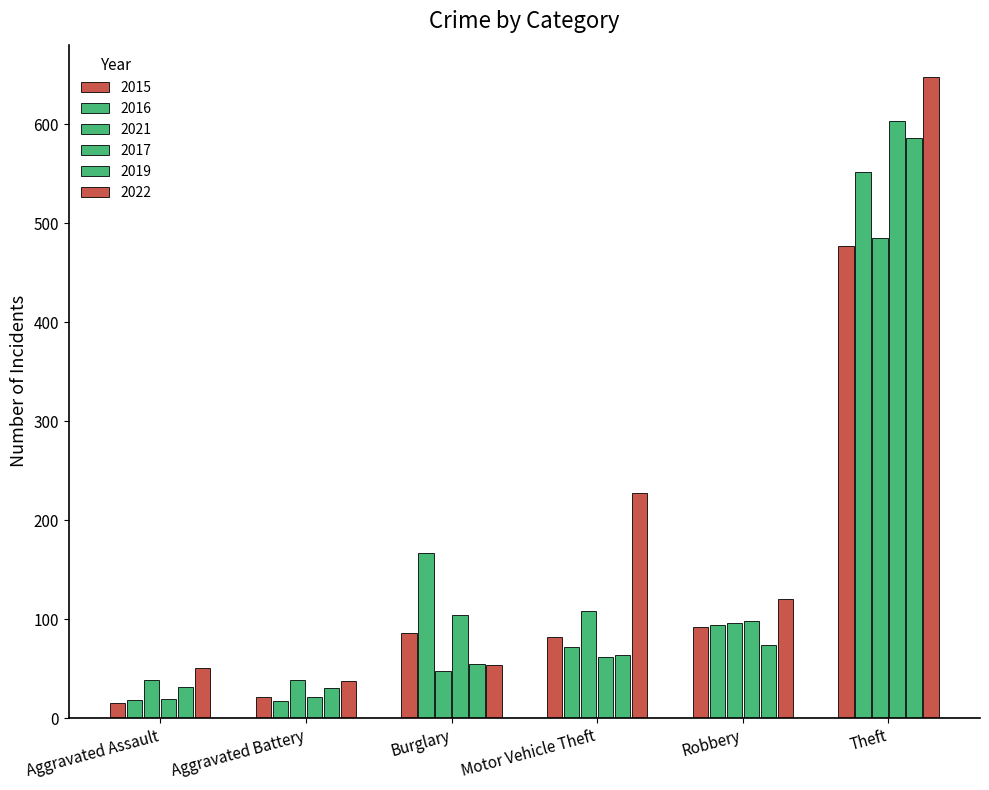

At which label does 2022 first exceed 120?

Motor Vehicle Theft